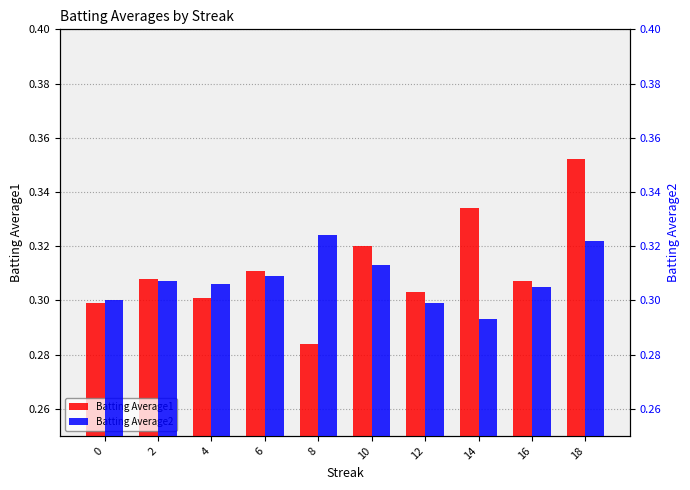

Is the value of Batting Average2 at 8 greater than the value of Batting Average1 at 12?

Yes